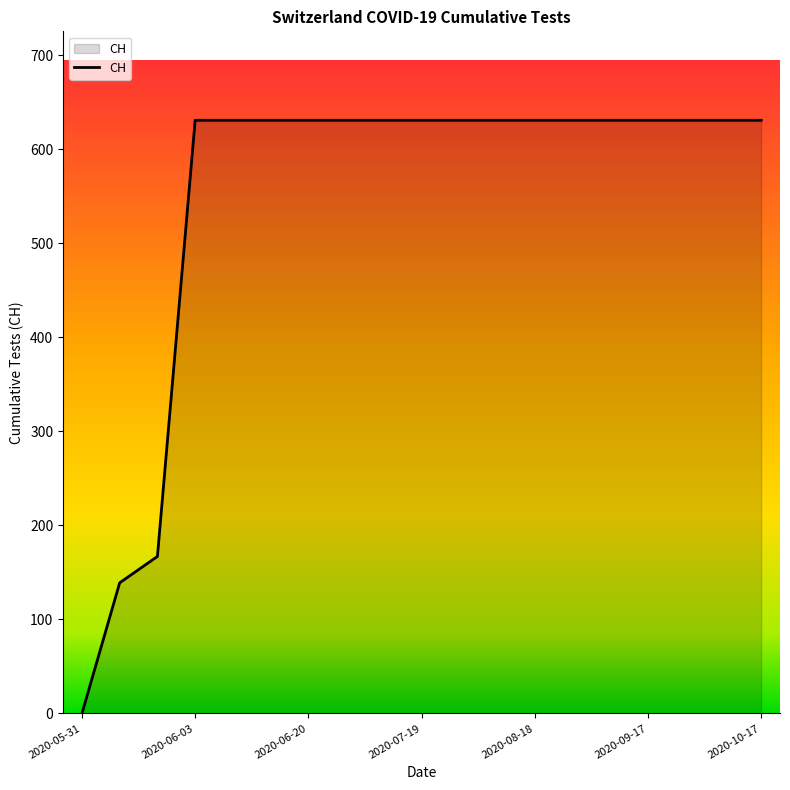

What is the greatest value displayed?

631